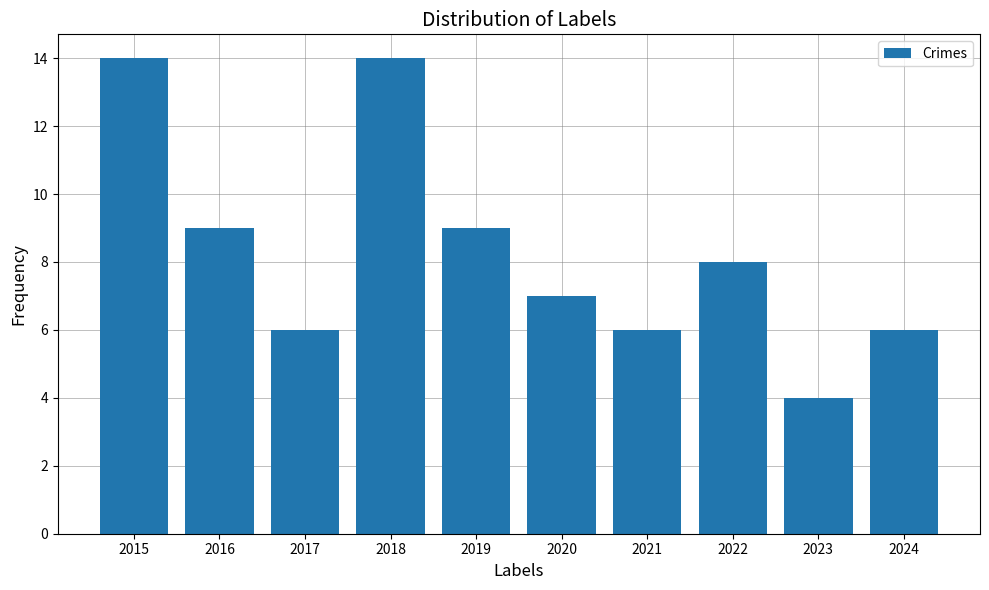

Reading left to right, extract all data points from this chart.

14	9	6	14	9	7	6	8	4	6